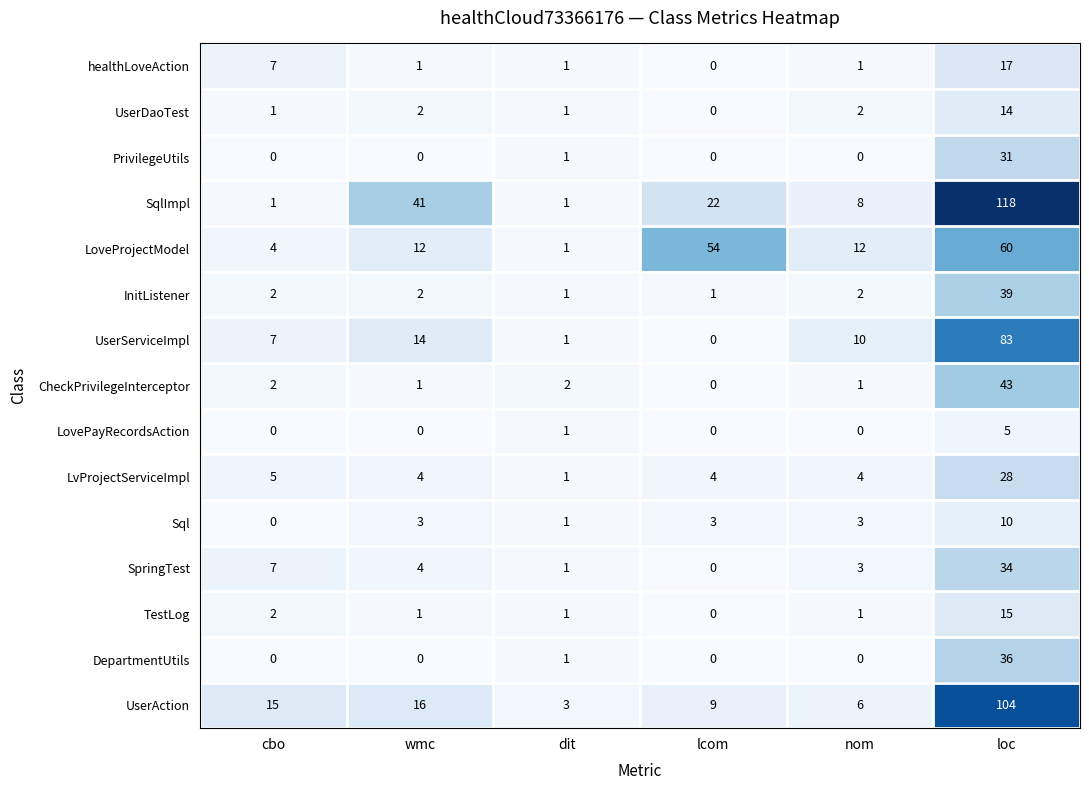

At which label does LvProjectServiceImpl first exceed 4?

cbo